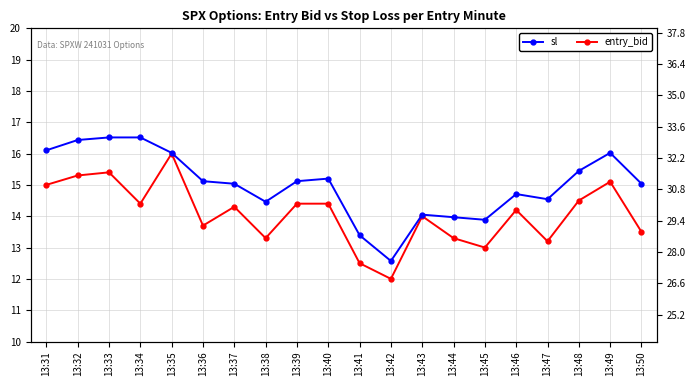

Rank the series by their average value, from lowest to highest.

entry_bid, sl